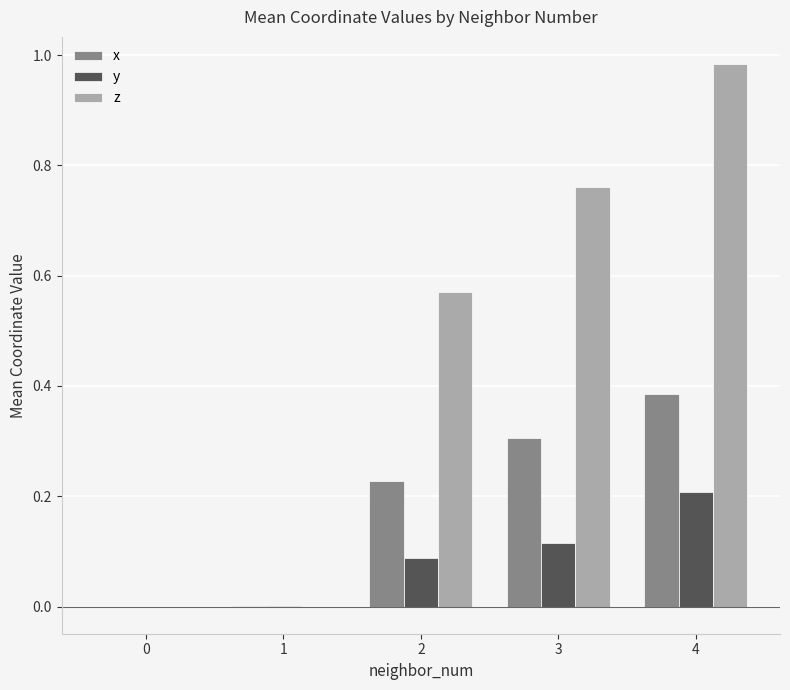

Is it true that x equals 0.1 at 3?

False